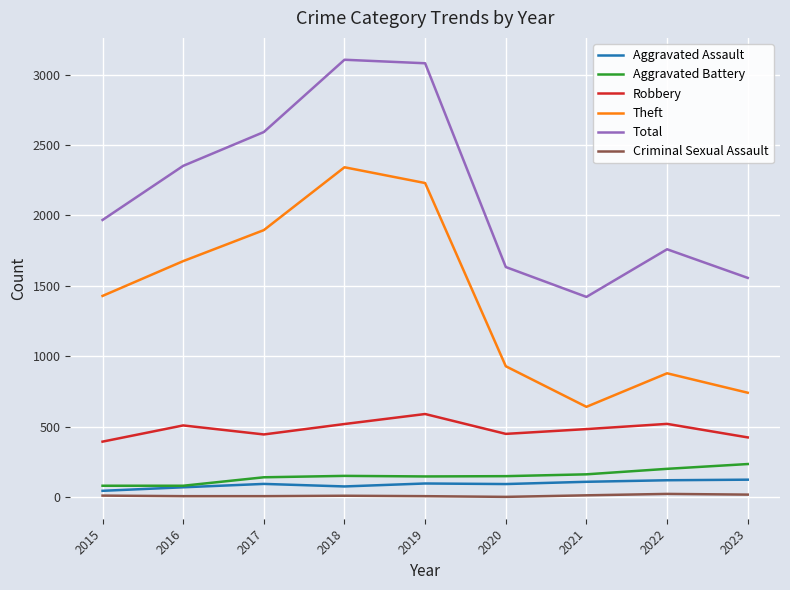

At 2020, list the series in order from largest to smallest.

Total, Theft, Robbery, Aggravated Battery, Aggravated Assault, Criminal Sexual Assault